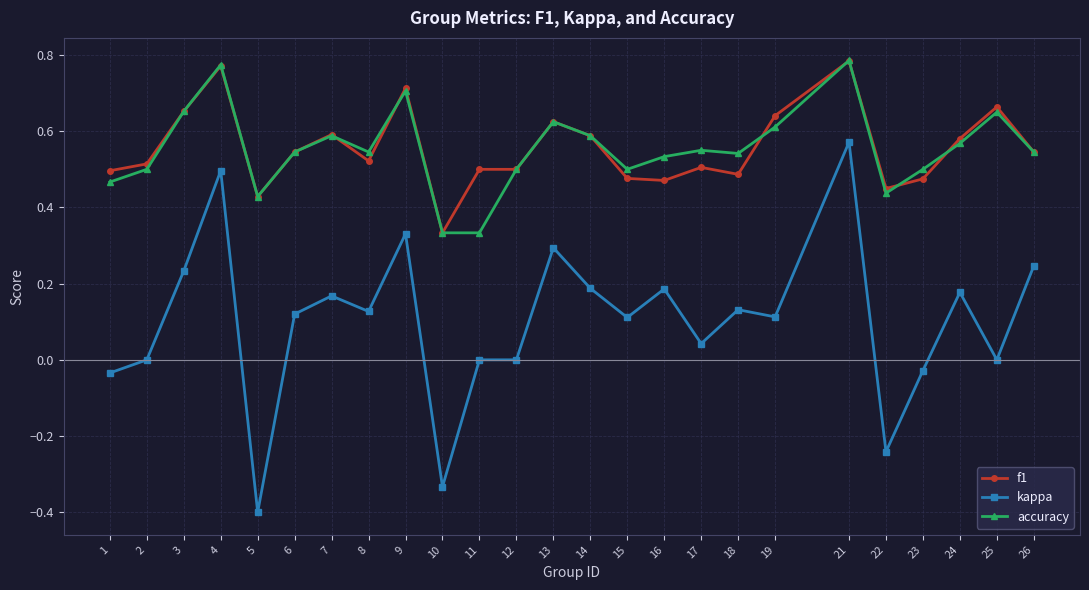

True or false: kappa has more than 1 interior local peaks.

True